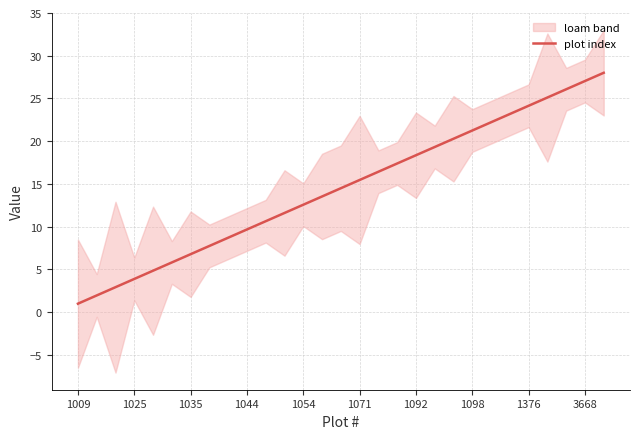

What is the minimum value for plot index?

1.0